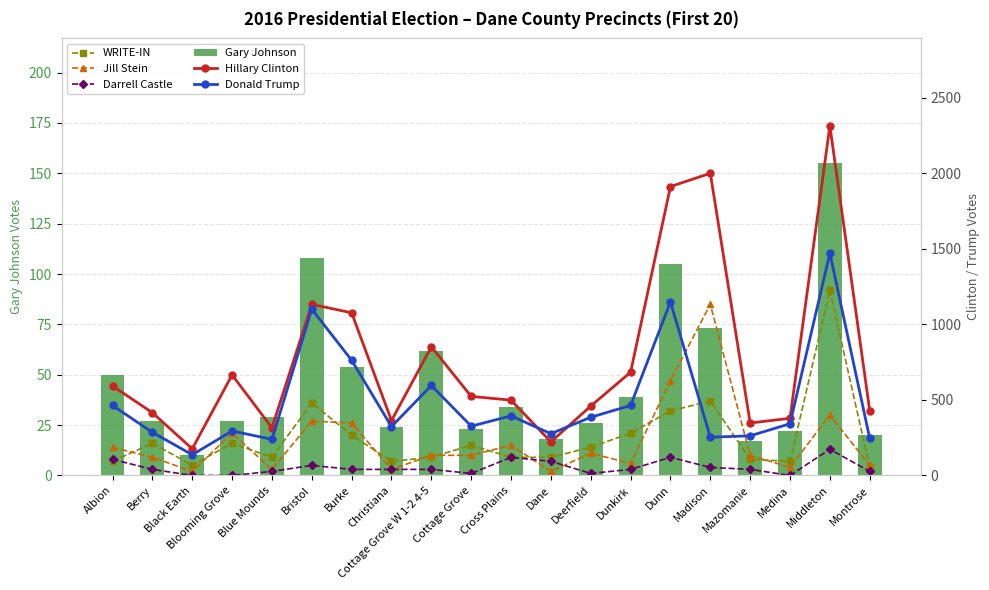

What are all the series names shown in the legend?

WRITE-IN, Jill Stein, Darrell Castle, Gary Johnson, Hillary Clinton, Donald Trump